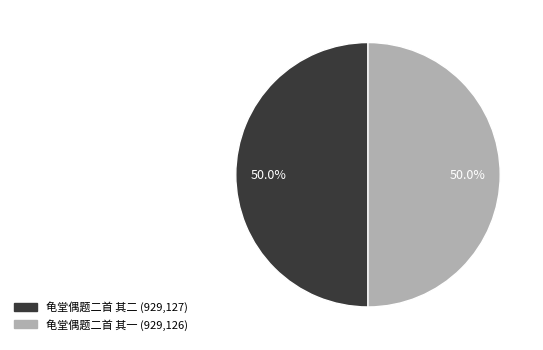

How many segments does this pie chart have?

2